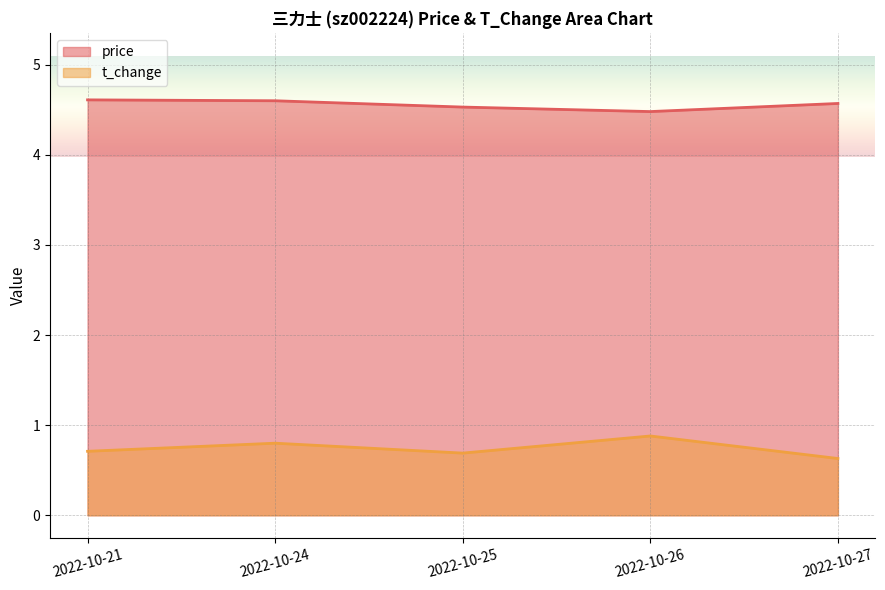

What is the sum of the price values at 2022-10-26 and 2022-10-21?

9.1